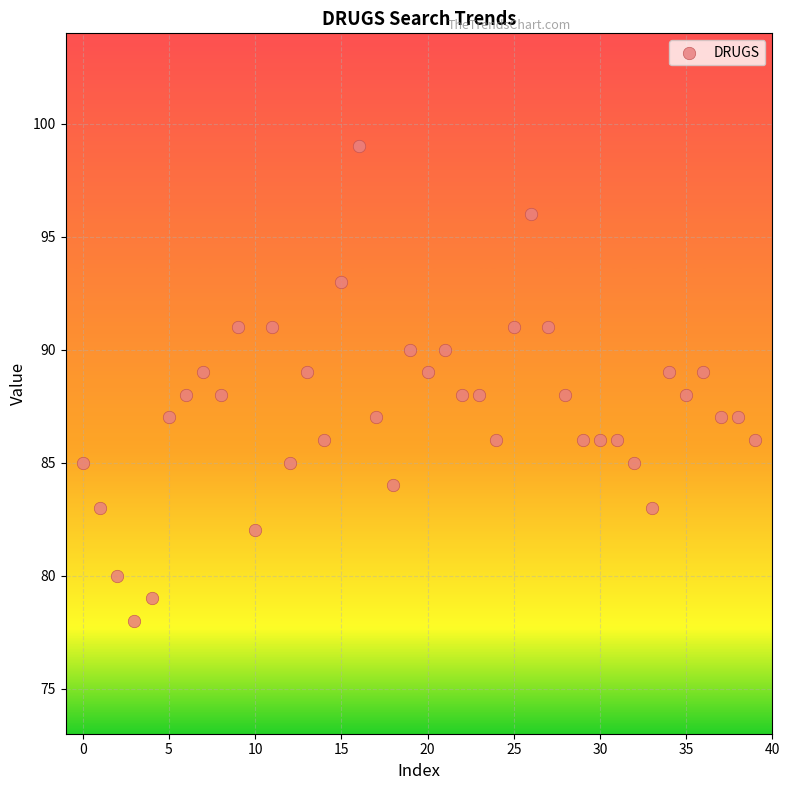

What is the range of Y values (max minus min)?

21